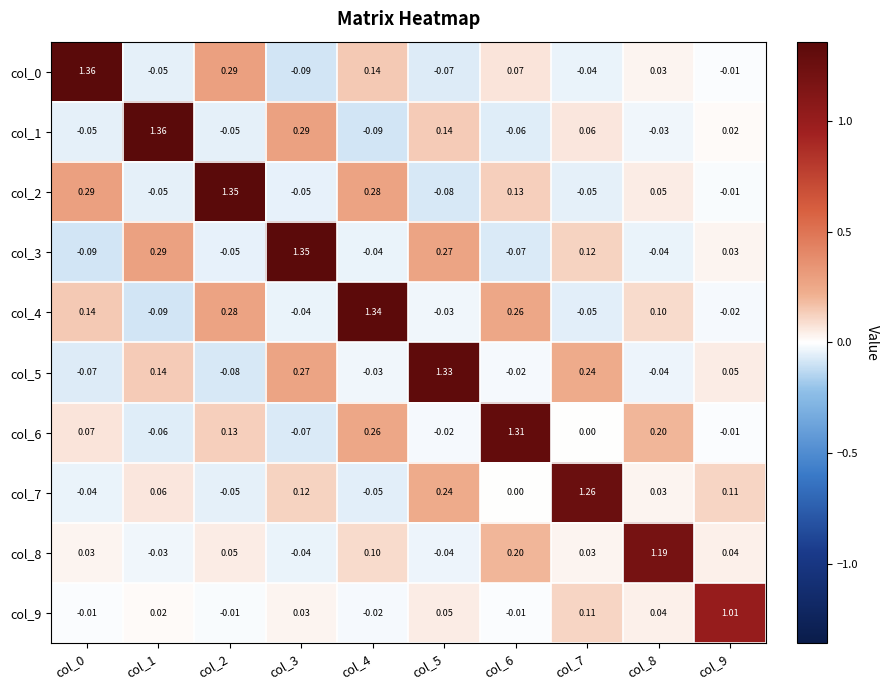

Is the value of col_1 at col_6 greater than the value of col_8 at col_0?

No